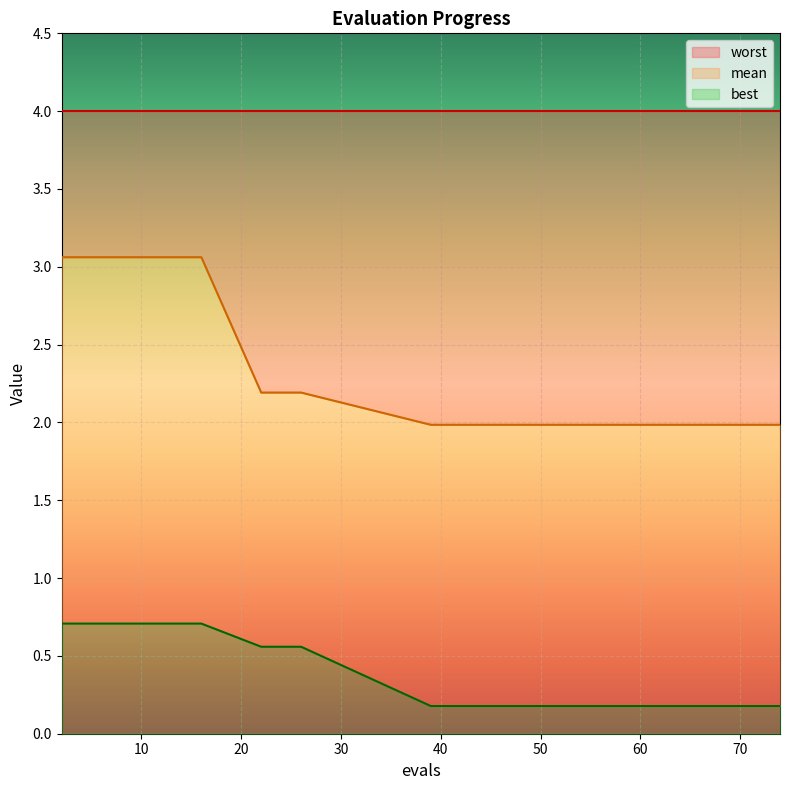

What is the value of the best point at the 7th from the left?

0.7